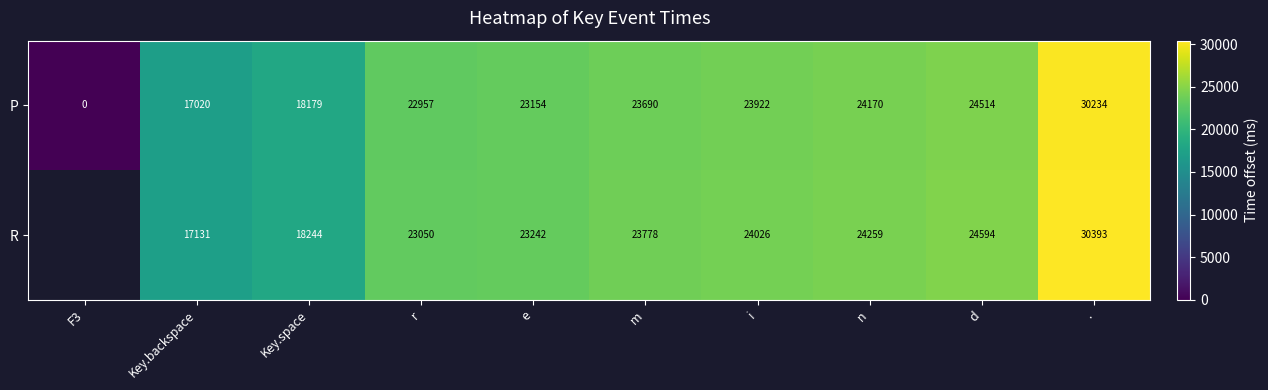

The value of R at n is 38073.0. True or false?

False